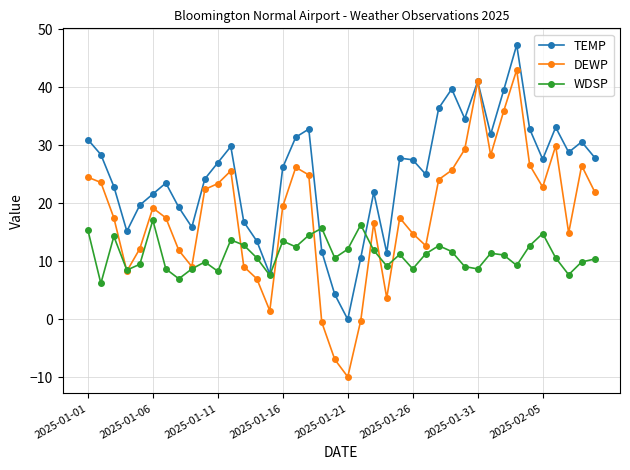

What is the maximum value for WDSP?

17.1